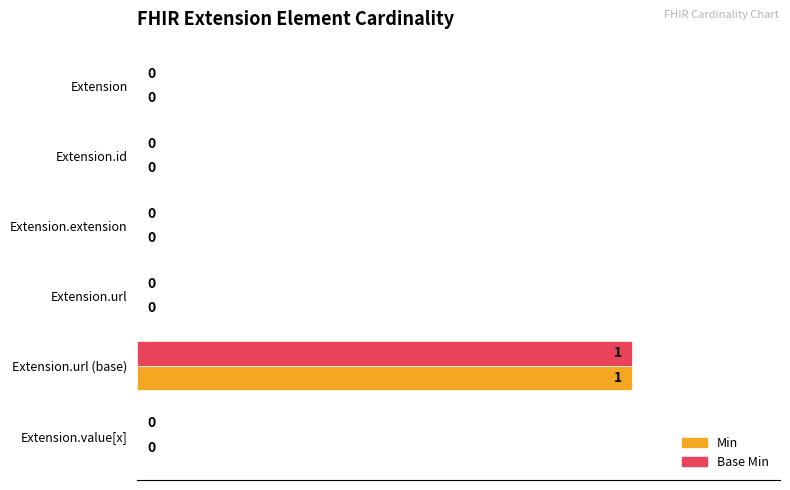

At which category is the sum across all series the highest?

Extension.url (base)